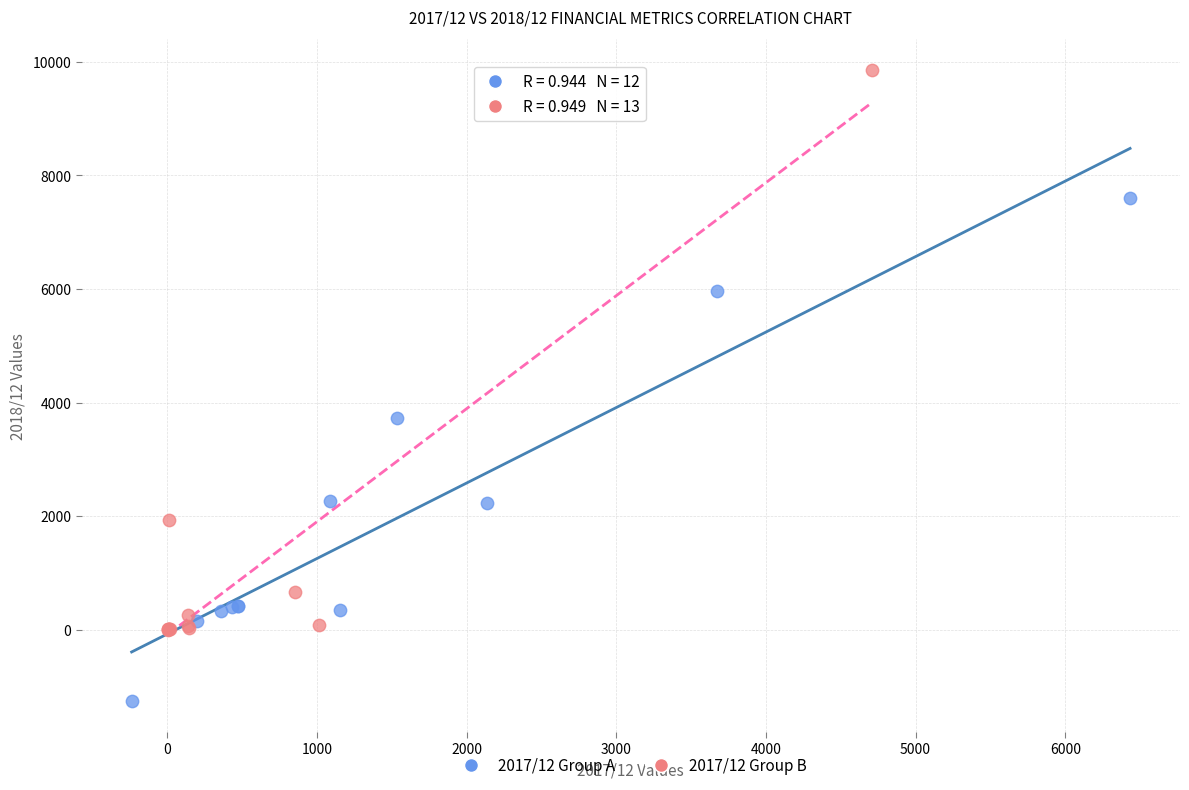

Which series has the widest spread of Y values?

2017/12 Group B